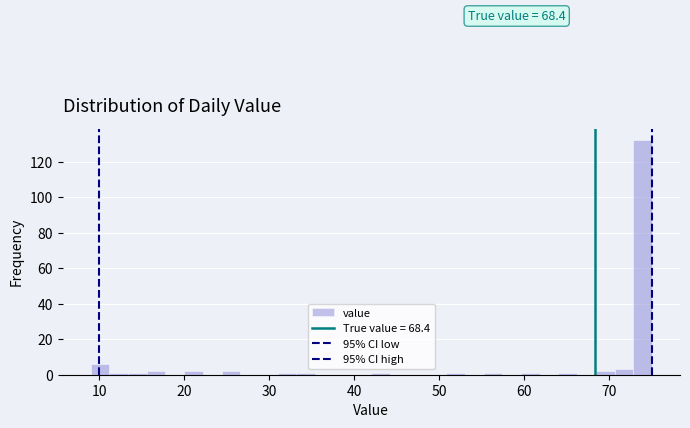

Around what value on the x-axis is the tallest bar? Give the approximate position of its centre, as read against the axis.

74